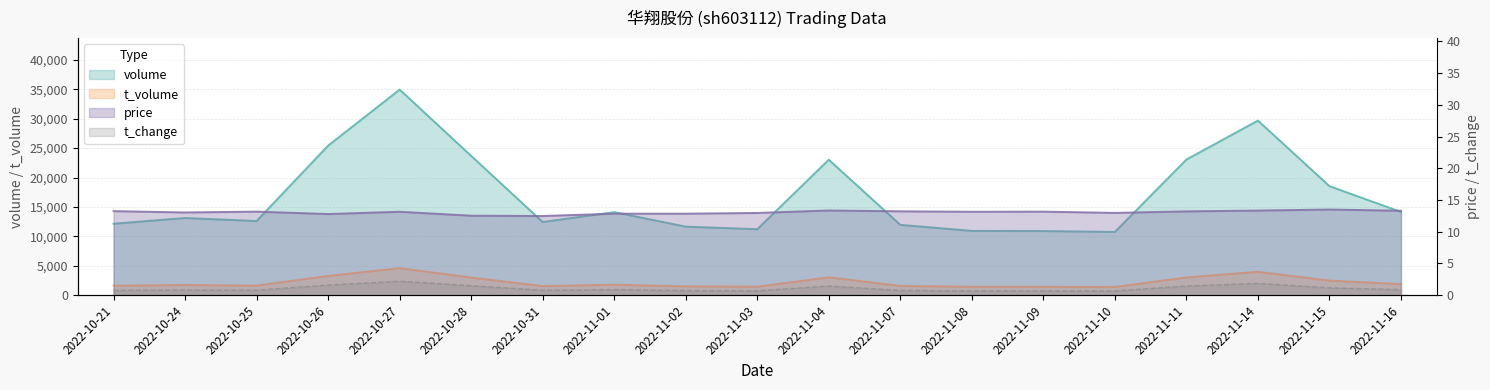

At which label is t_change closest to 1?

2022-11-01